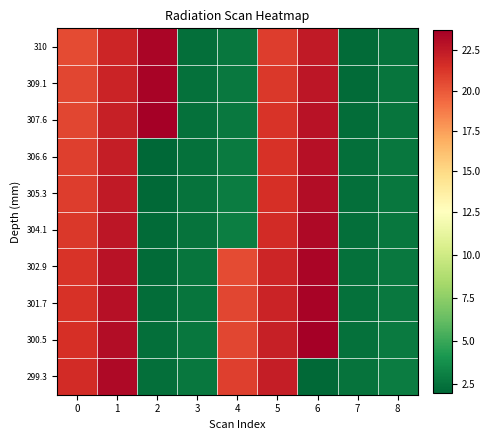

List the series in order of their peak value, highest first.

307.6, 300.5, 309.1, 301.7, 310, 302.9, 304.1, 299.3, 305.3, 306.6